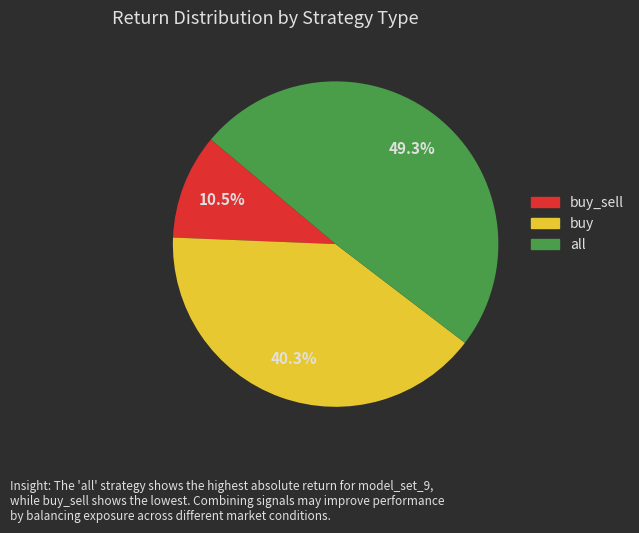

Which slice is the smallest?

buy_sell